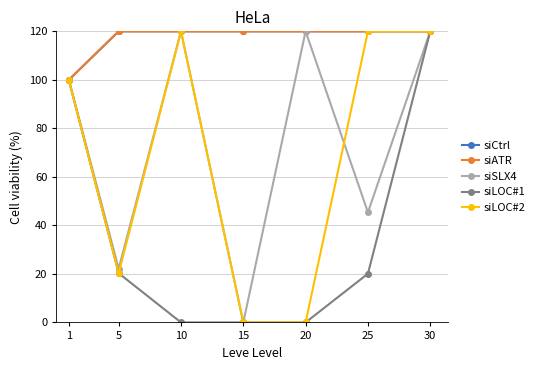

What is the difference between the highest and lowest values at 15?

120.0